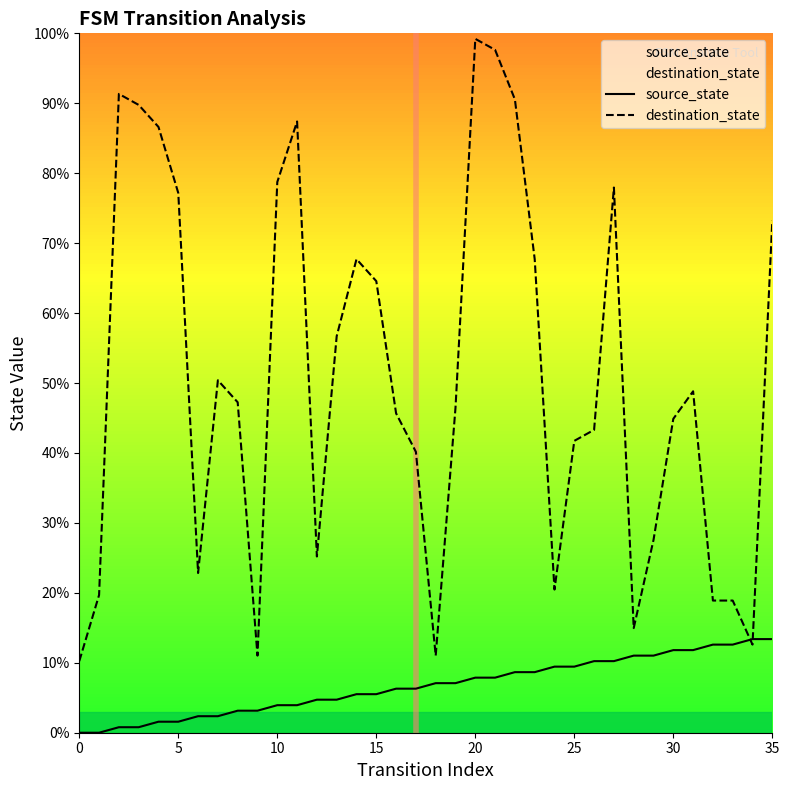

What are all the series names shown in the legend?

source_state, destination_state